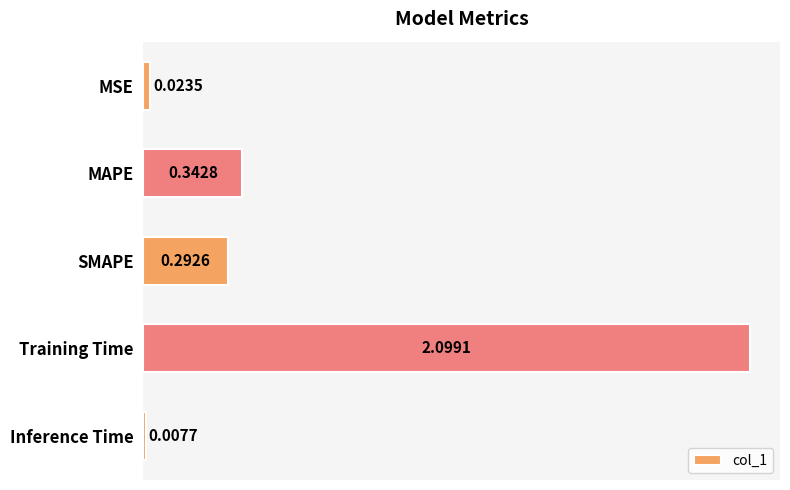

What is the sum of all values?

2.8